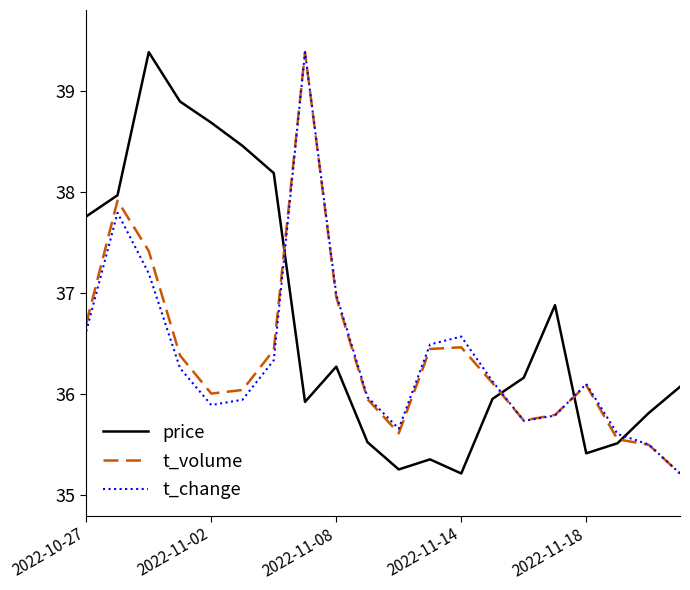

After their last crossing, which series has the higher values: t_volume or price?

price